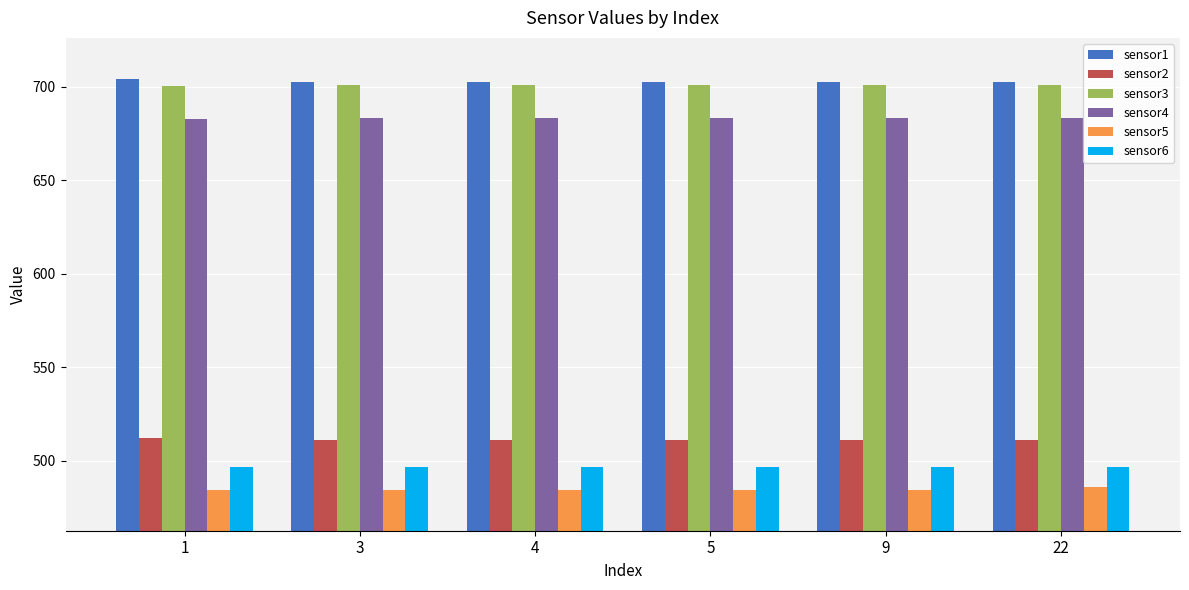

Is it true that sensor5 equals 484.5 at 9?

True